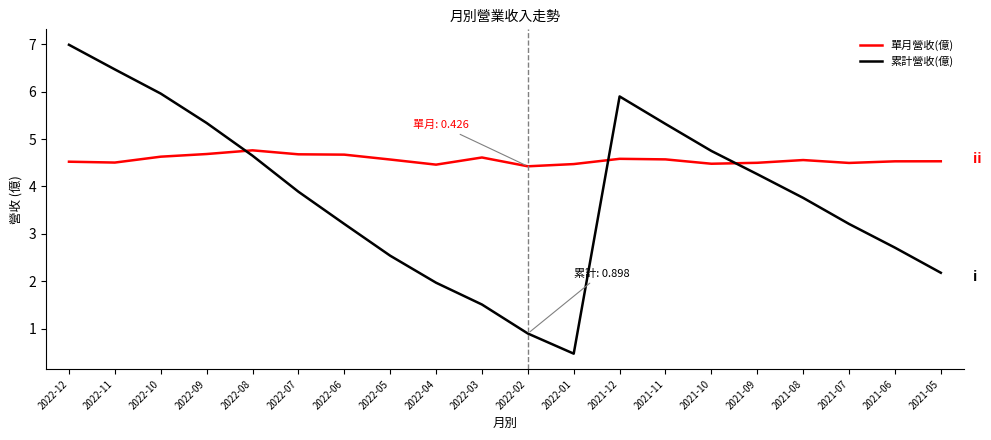

What is the minimum value for 累計營收(億)?

0.5